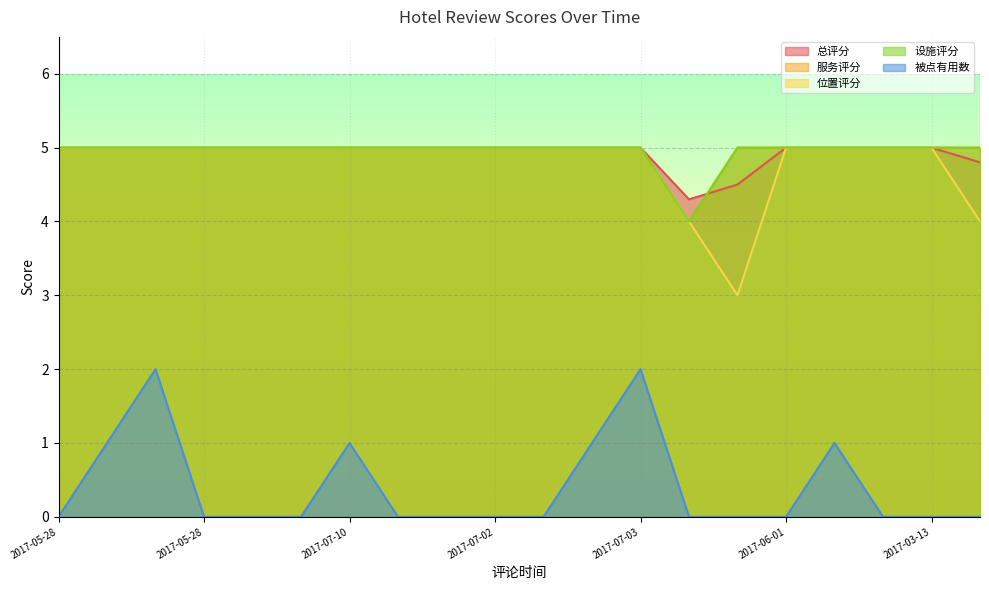

Where do 服务评分 and 总评分 first cross each other?

2017-06-18 and 2017-06-30